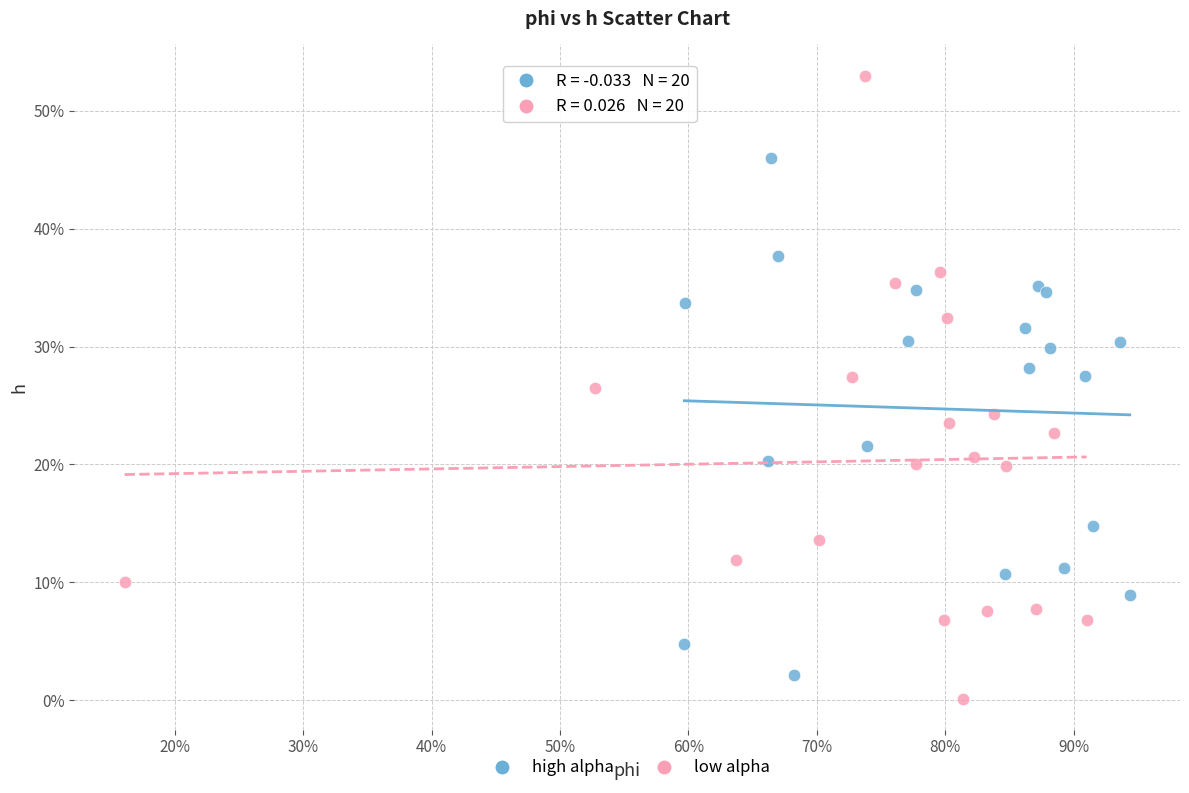

What are all the series names shown in the legend?

high alpha, low alpha